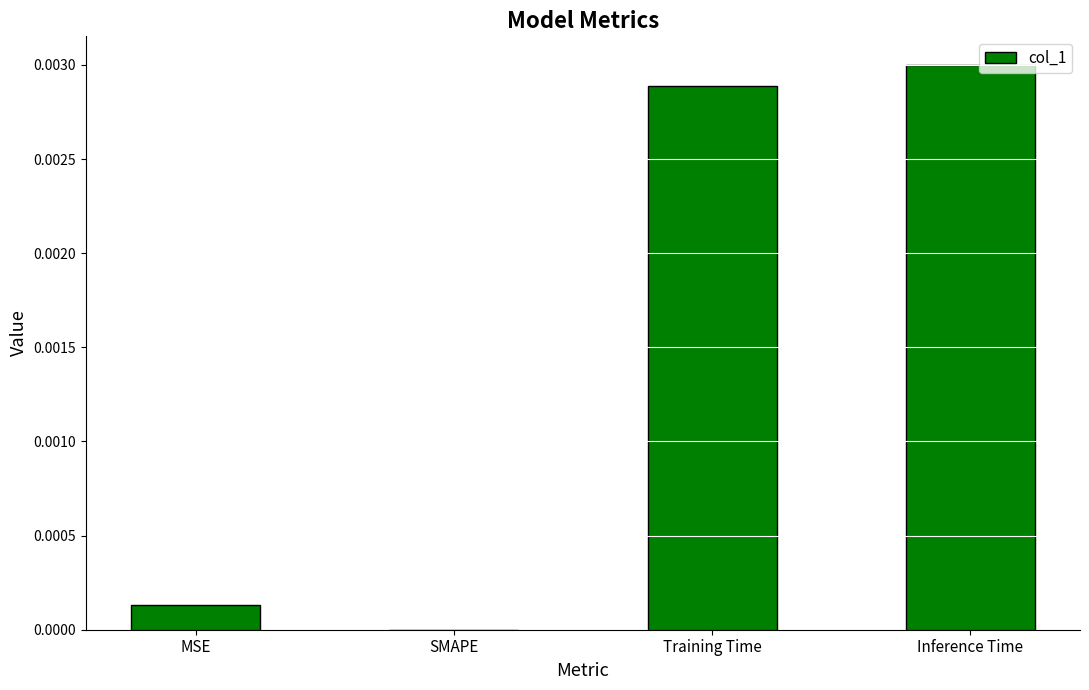

Between Training Time and Inference Time, which is larger?

Inference Time